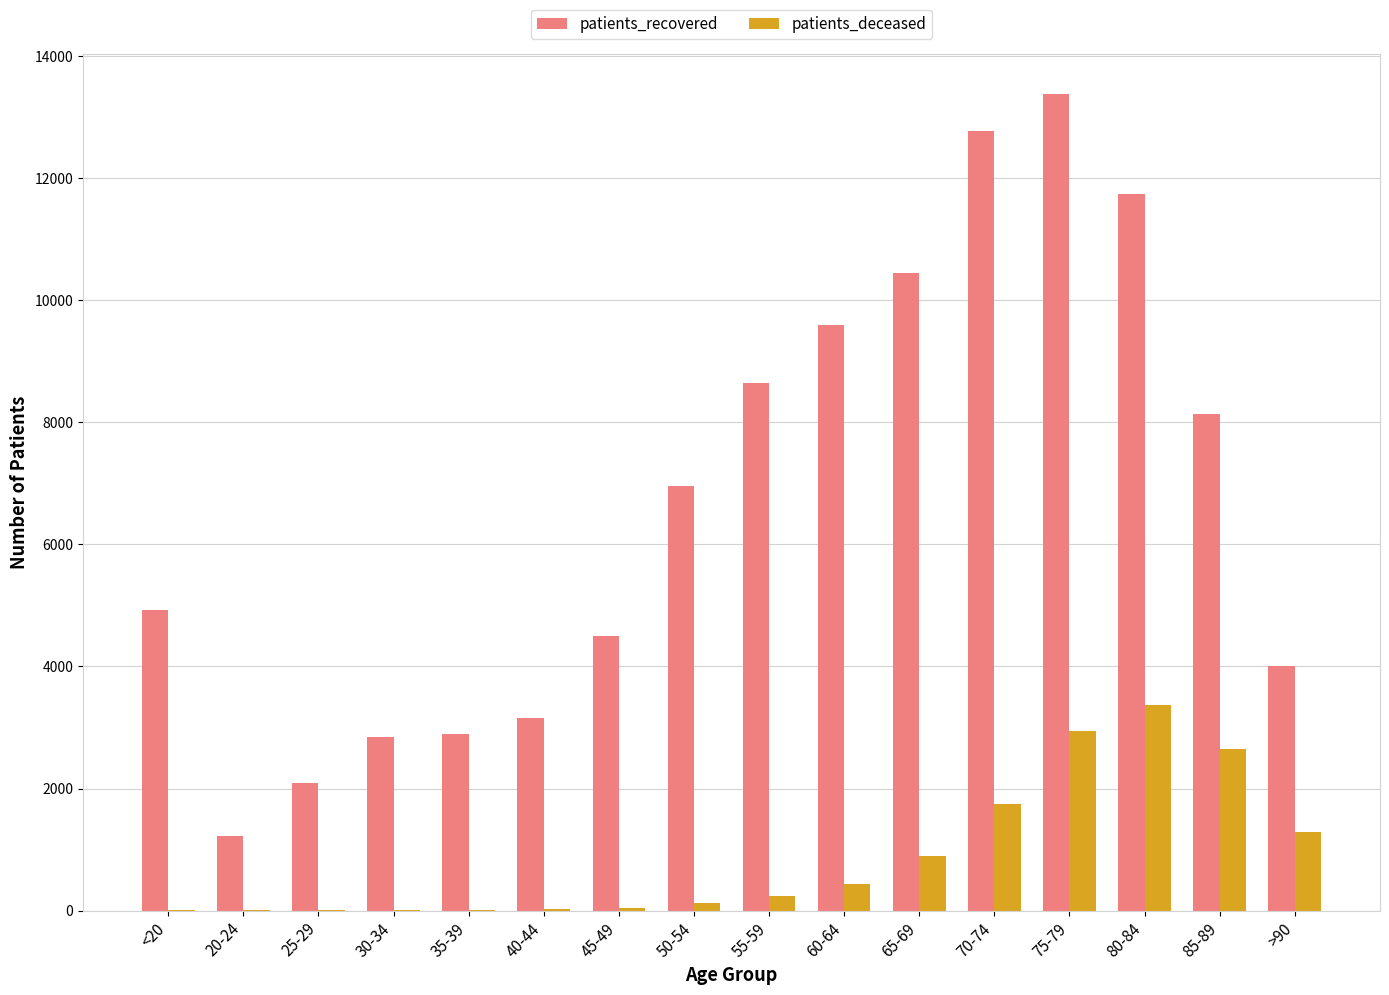

Count the number of data series in this chart.

2